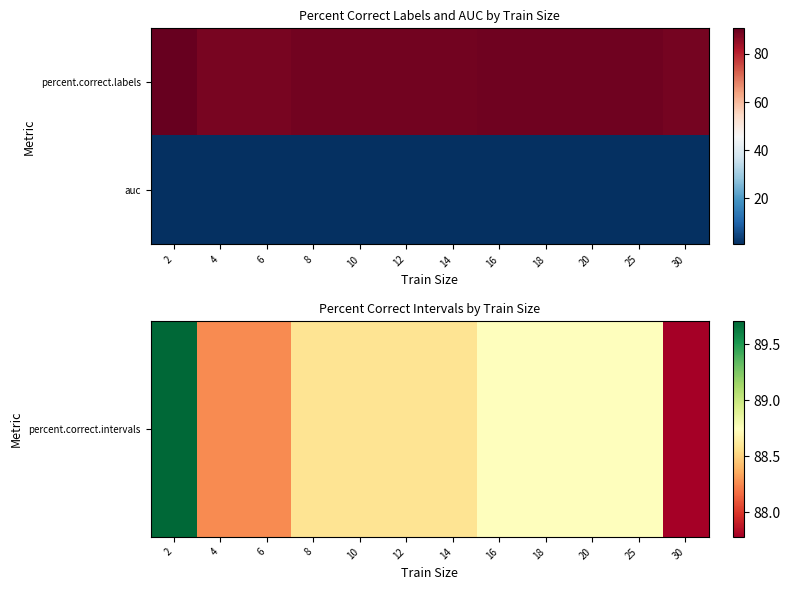

Between 8 and 18, which series saw the biggest shift?

percent.correct.intervals